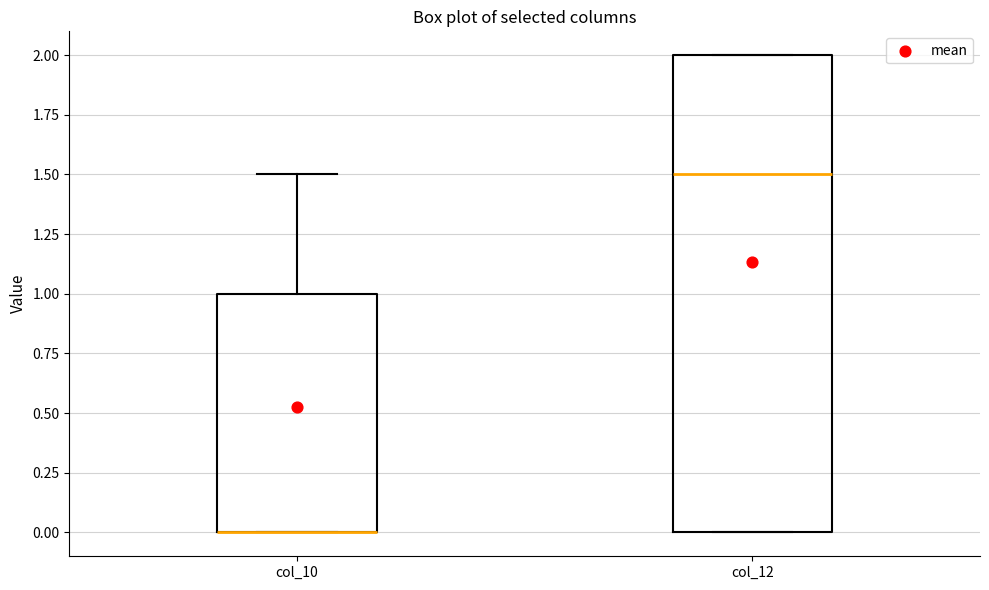

Where is the upper edge of the box for col_12 on the y-axis? The values are not printed on the chart, so give them approximately, as read against the axis.

2.0